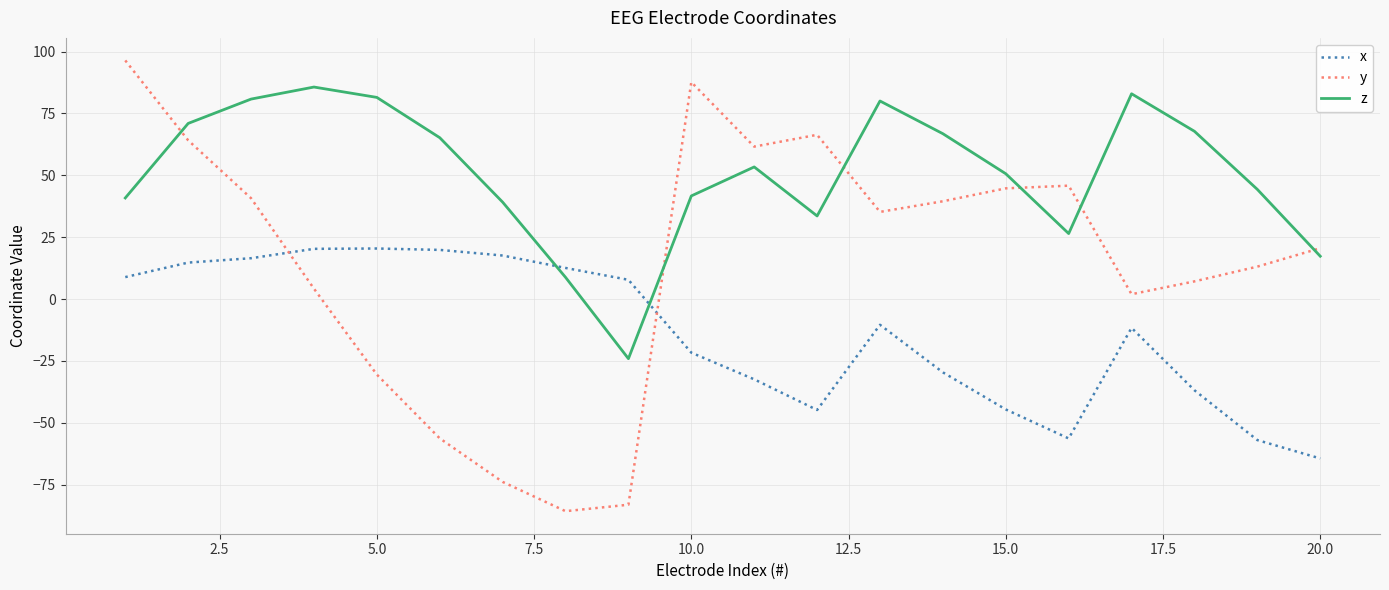

What is the difference between the maximum and minimum values in the z series?

109.7